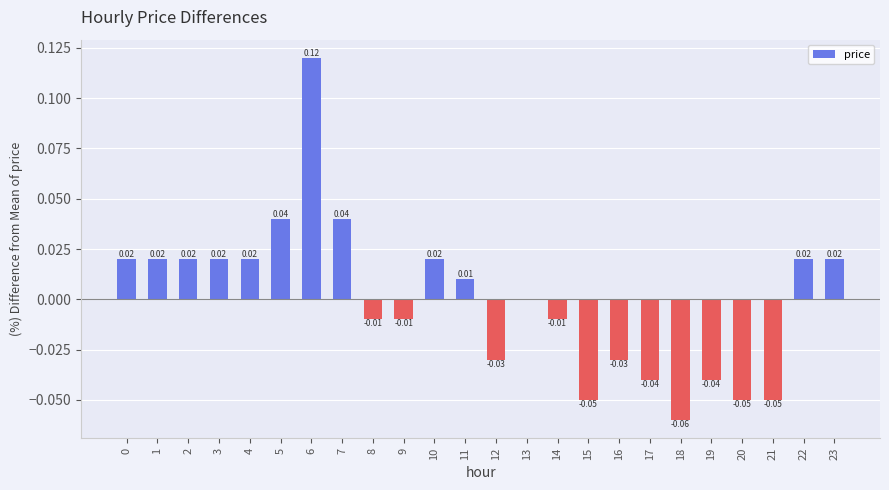

Which label corresponds to the largest value in the chart?

6